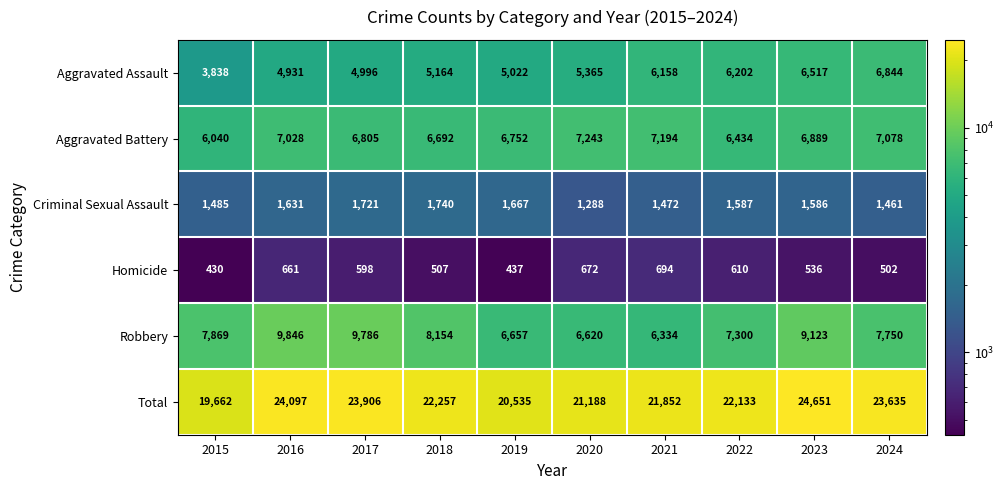

The Aggravated Battery series shows 2108 at 2015. True or false?

False